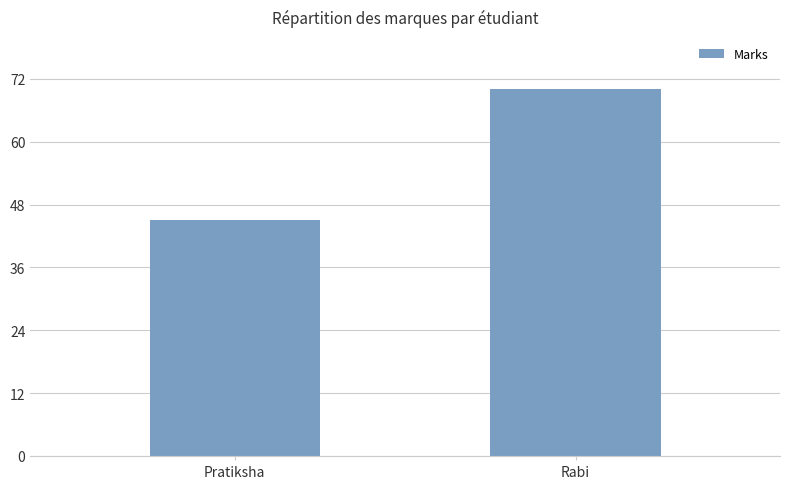

How many data points are less than 70?

1